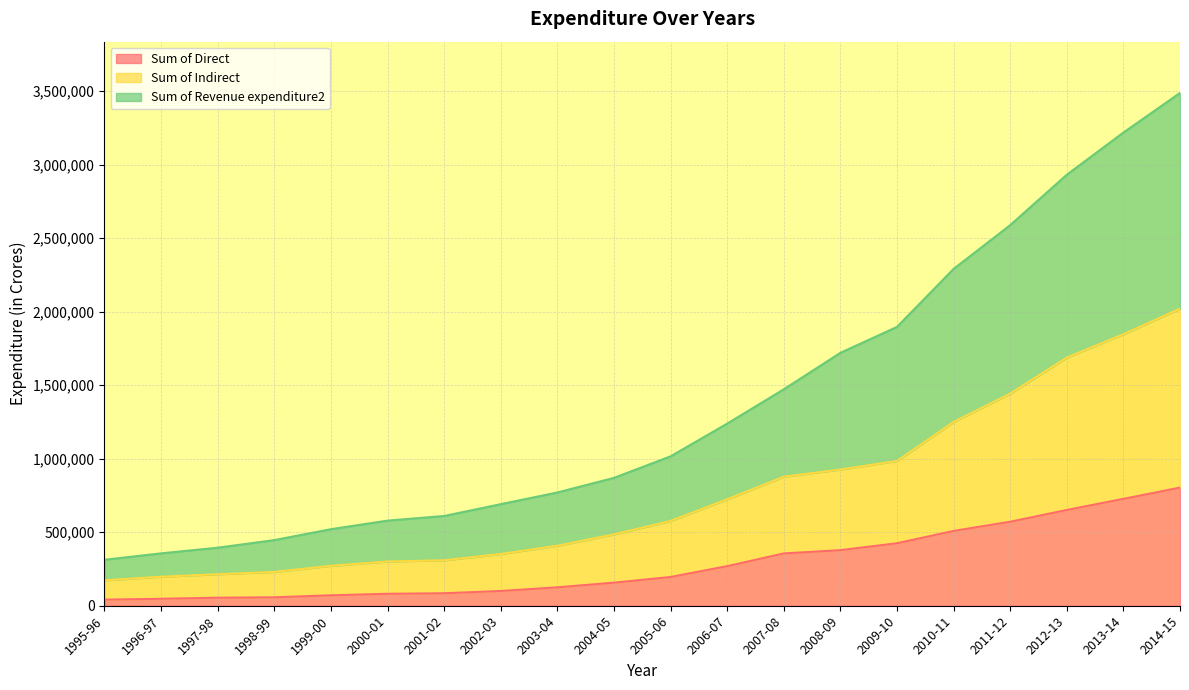

What is the difference between the Sum of Direct values at 2006-07 and 2013-14?

457695